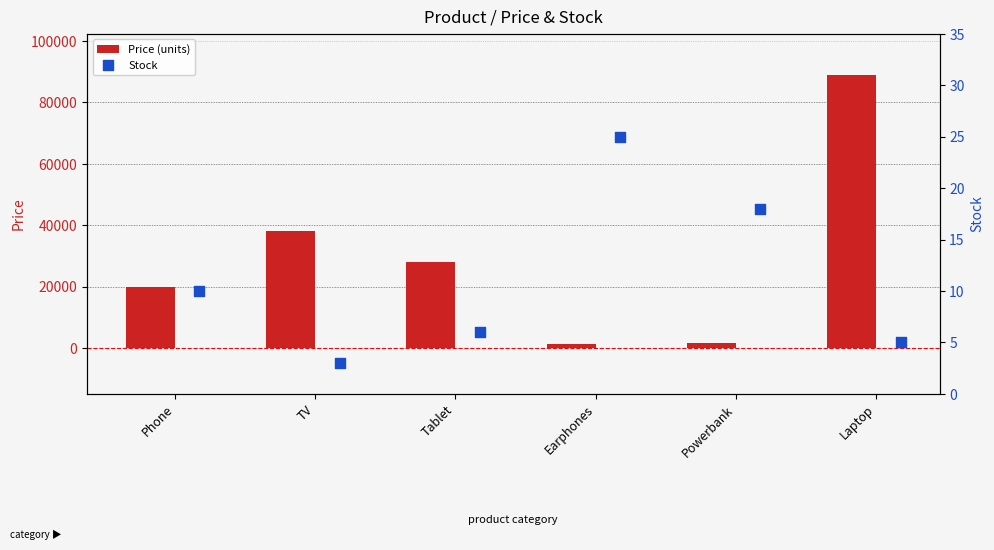

What is the sum of the Price (units) values at Tablet and TV?

66000